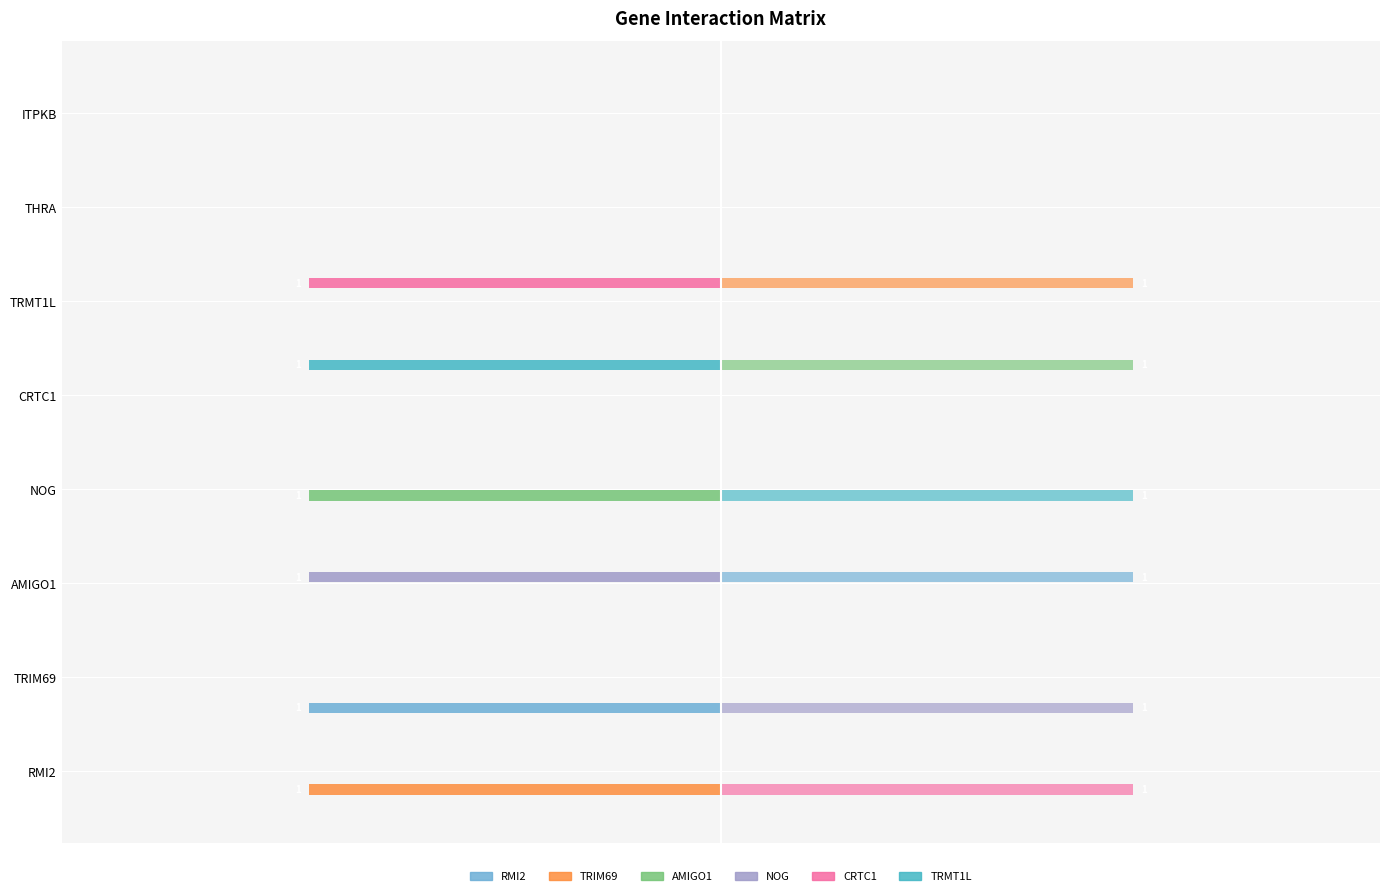

True or false: RMI2 has a value of 0 at RMI2.

True